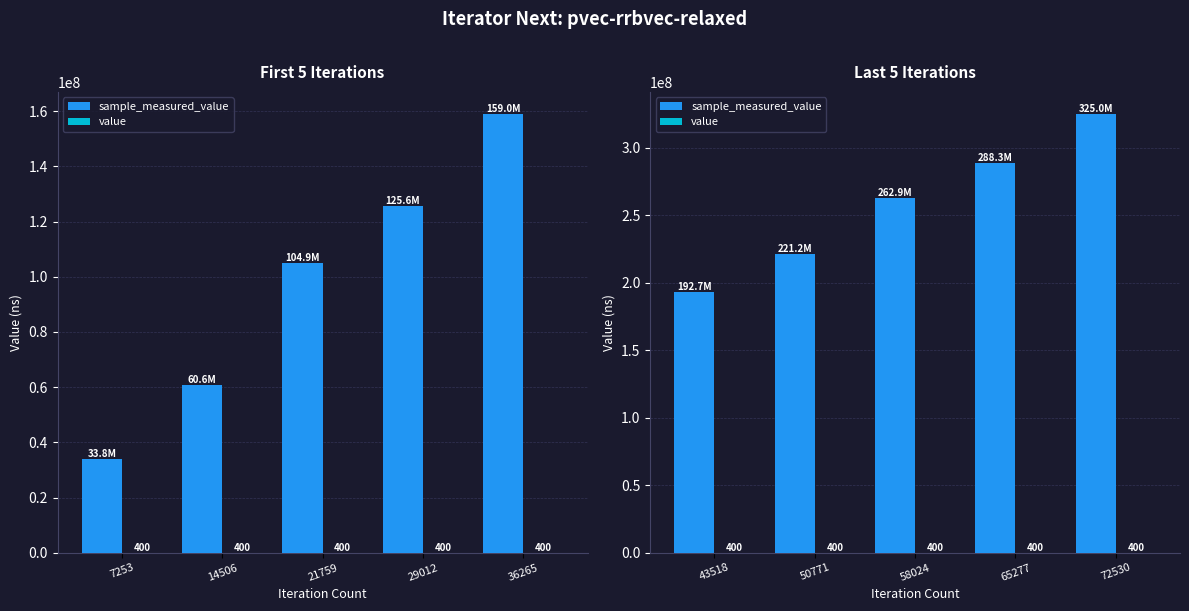

Which series has the largest total across all categories?

sample_measured_value